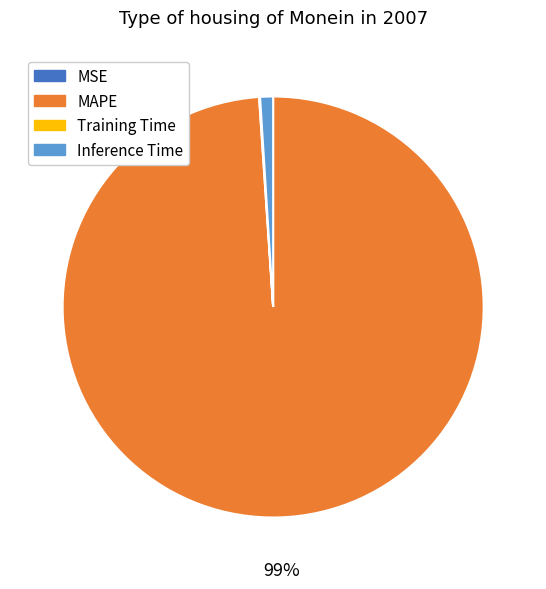

True or false: MAPE accounts for 85% of the total.

False